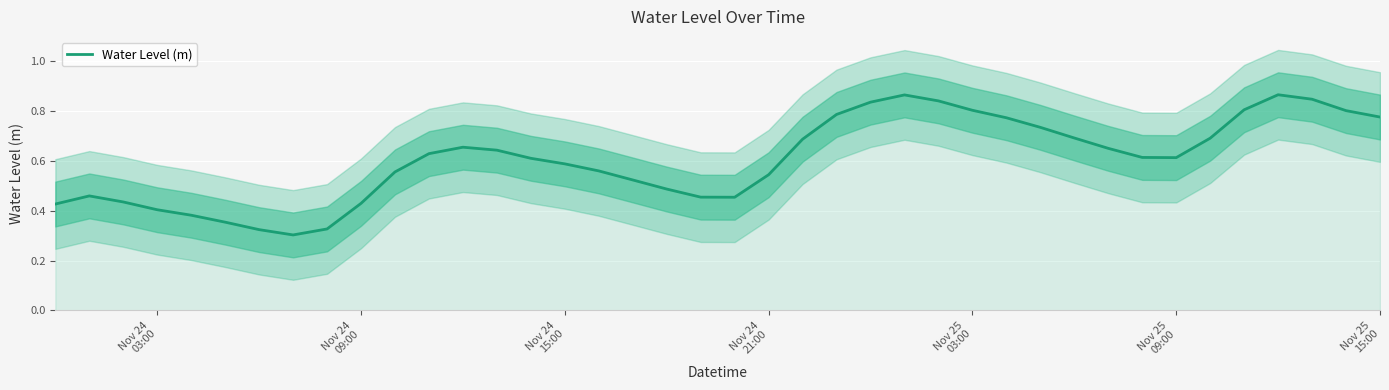

The chart shows a value of 1.2 at 38. True or false?

False